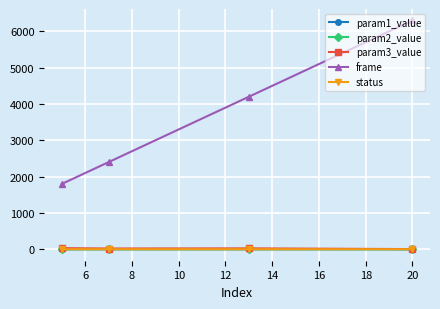

After their last crossing, which series has the higher values: param1_value or param2_value?

param1_value